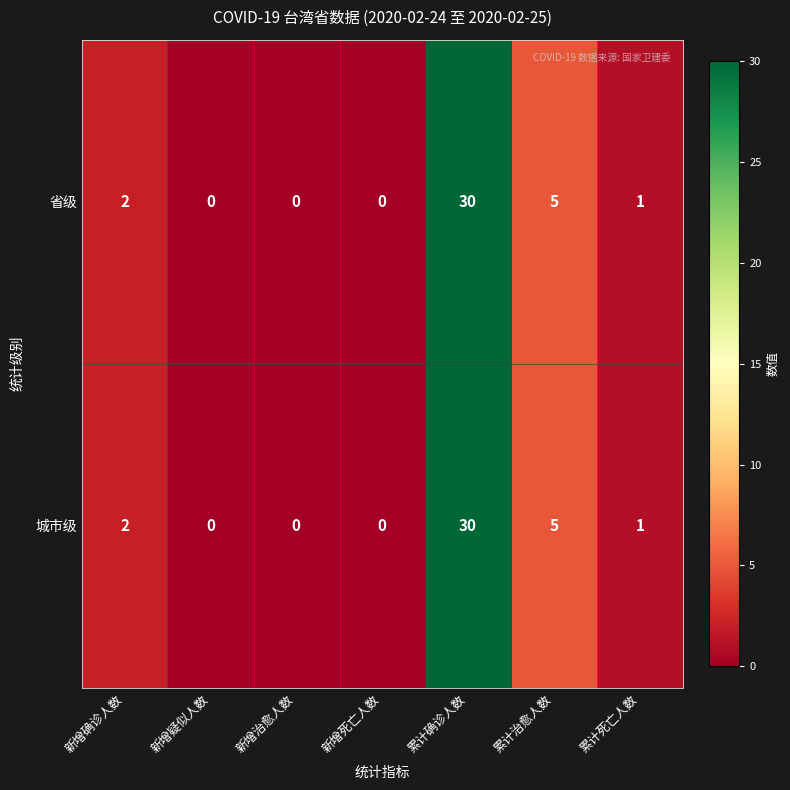

The value of 城市级 at 新增确诊人数 is 2. True or false?

True